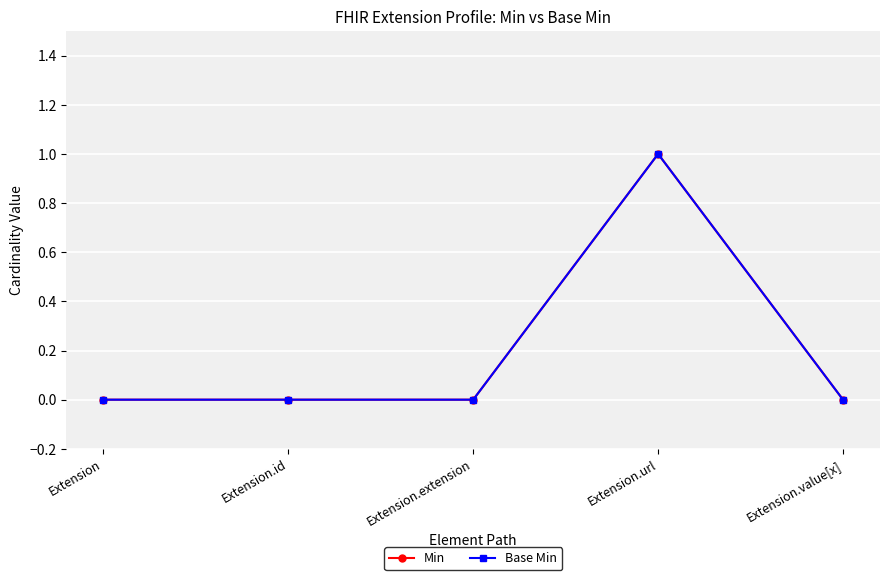

At which category is the sum across all series the highest?

Extension.url